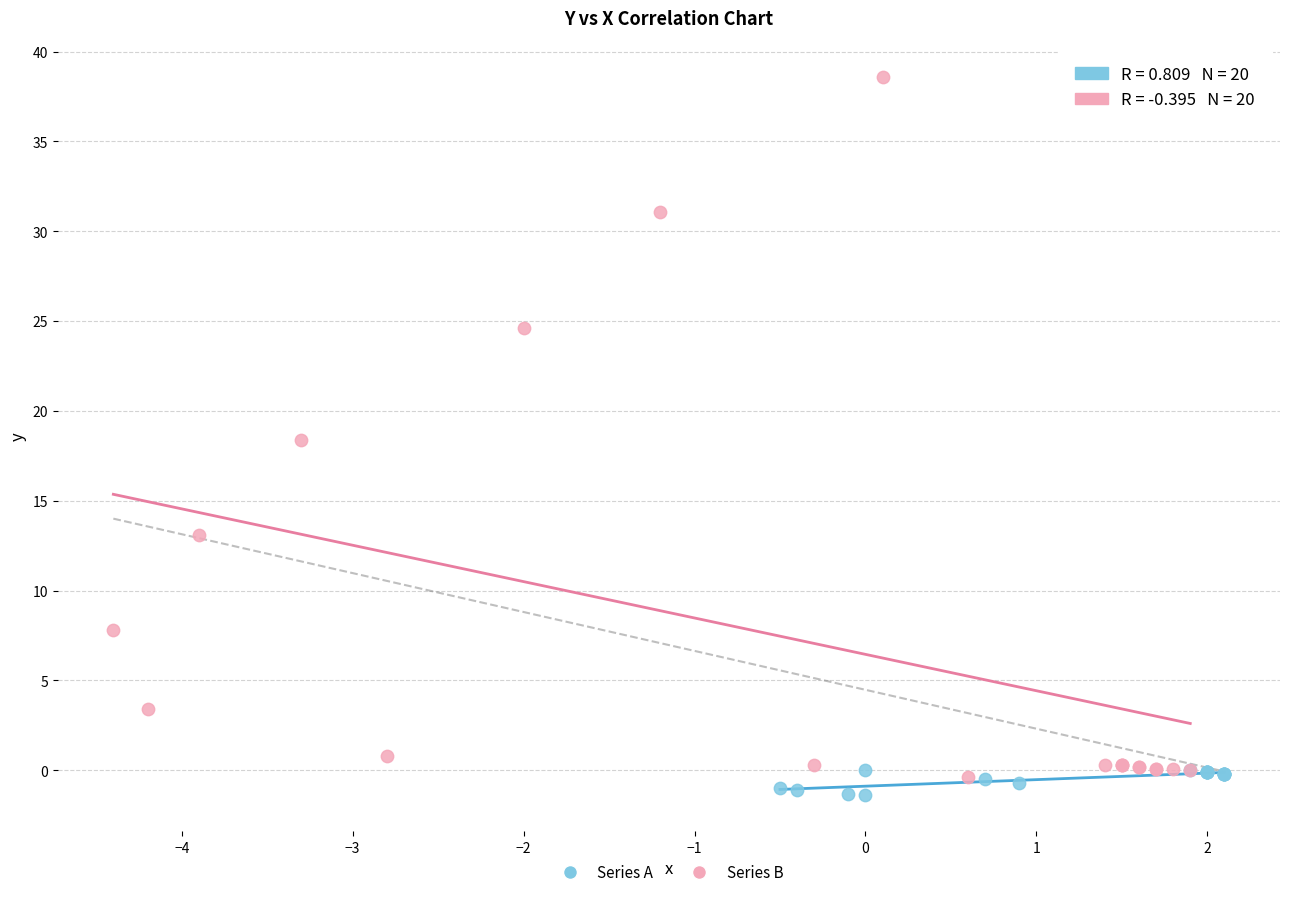

Which series has the largest Y range (max minus min)?

Series B